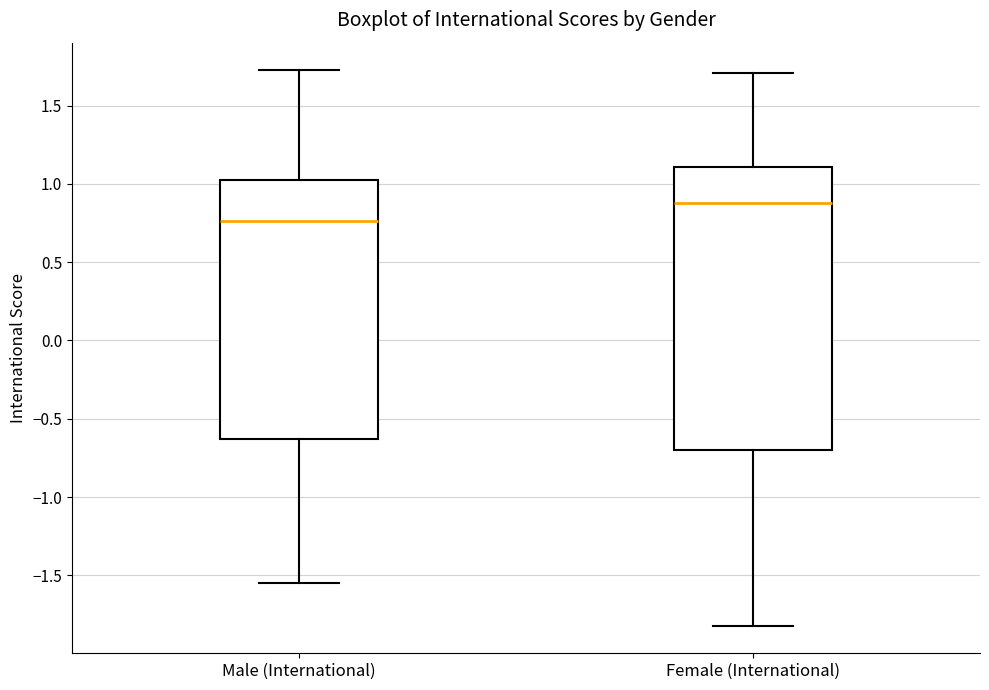

Comparing the boxes themselves (not the whiskers), which one is the tallest?

Female (International)